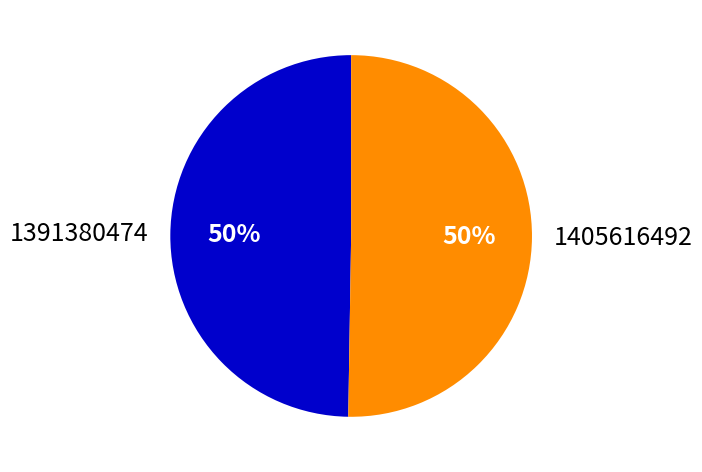

Is the sum of 1405616492 and 1391380474 greater than half?

Yes